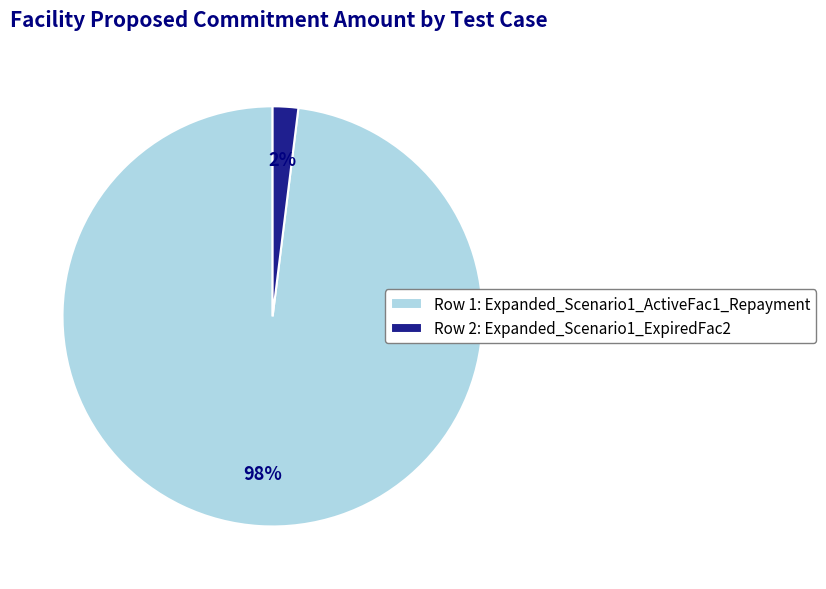

Which category has the smallest portion of the pie?

Row 2: Expanded_Scenario1_ExpiredFac2